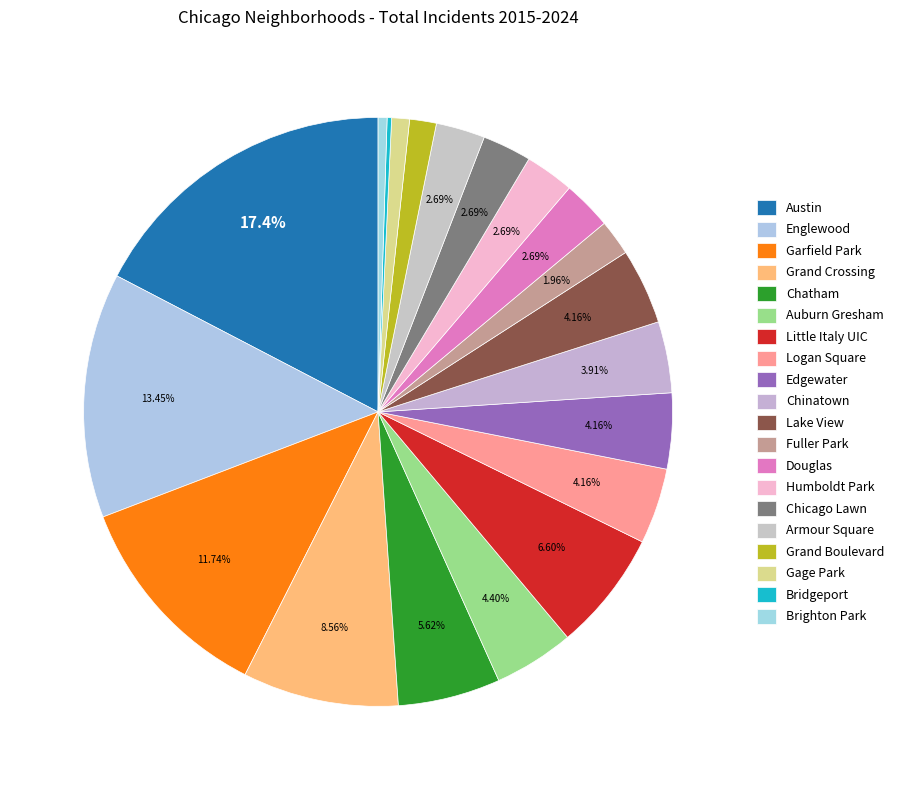

Does Grand Crossing account for over 50% of the chart?

No